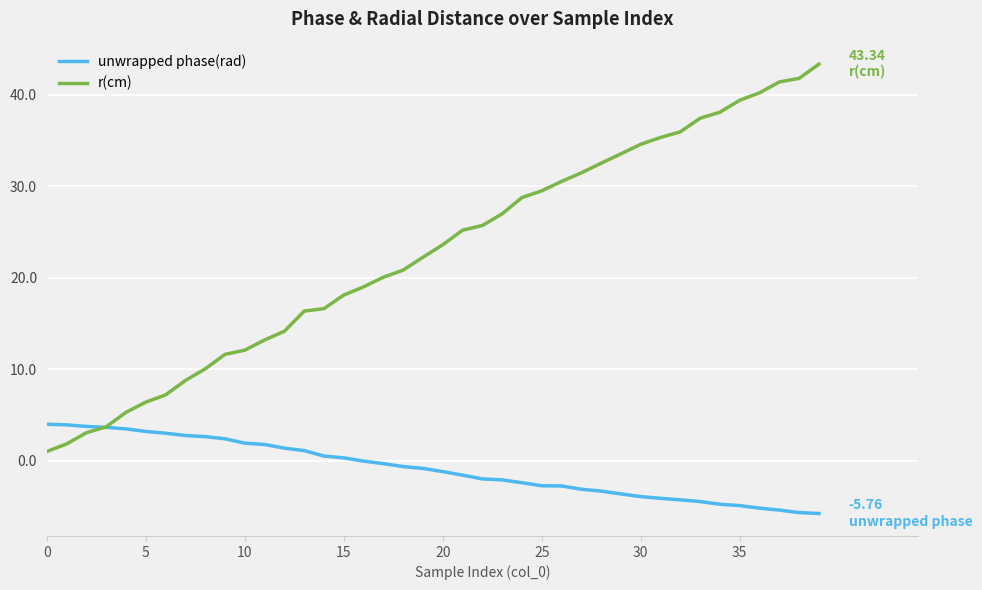

Which series has the widest spread of values?

r(cm)